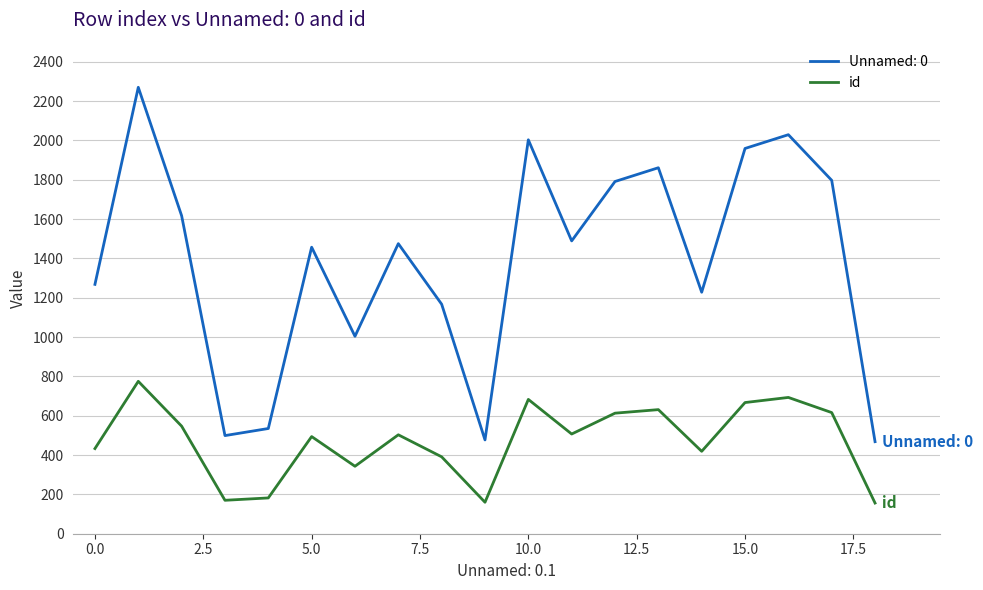

Which series has the largest range (max minus min)?

Unnamed: 0